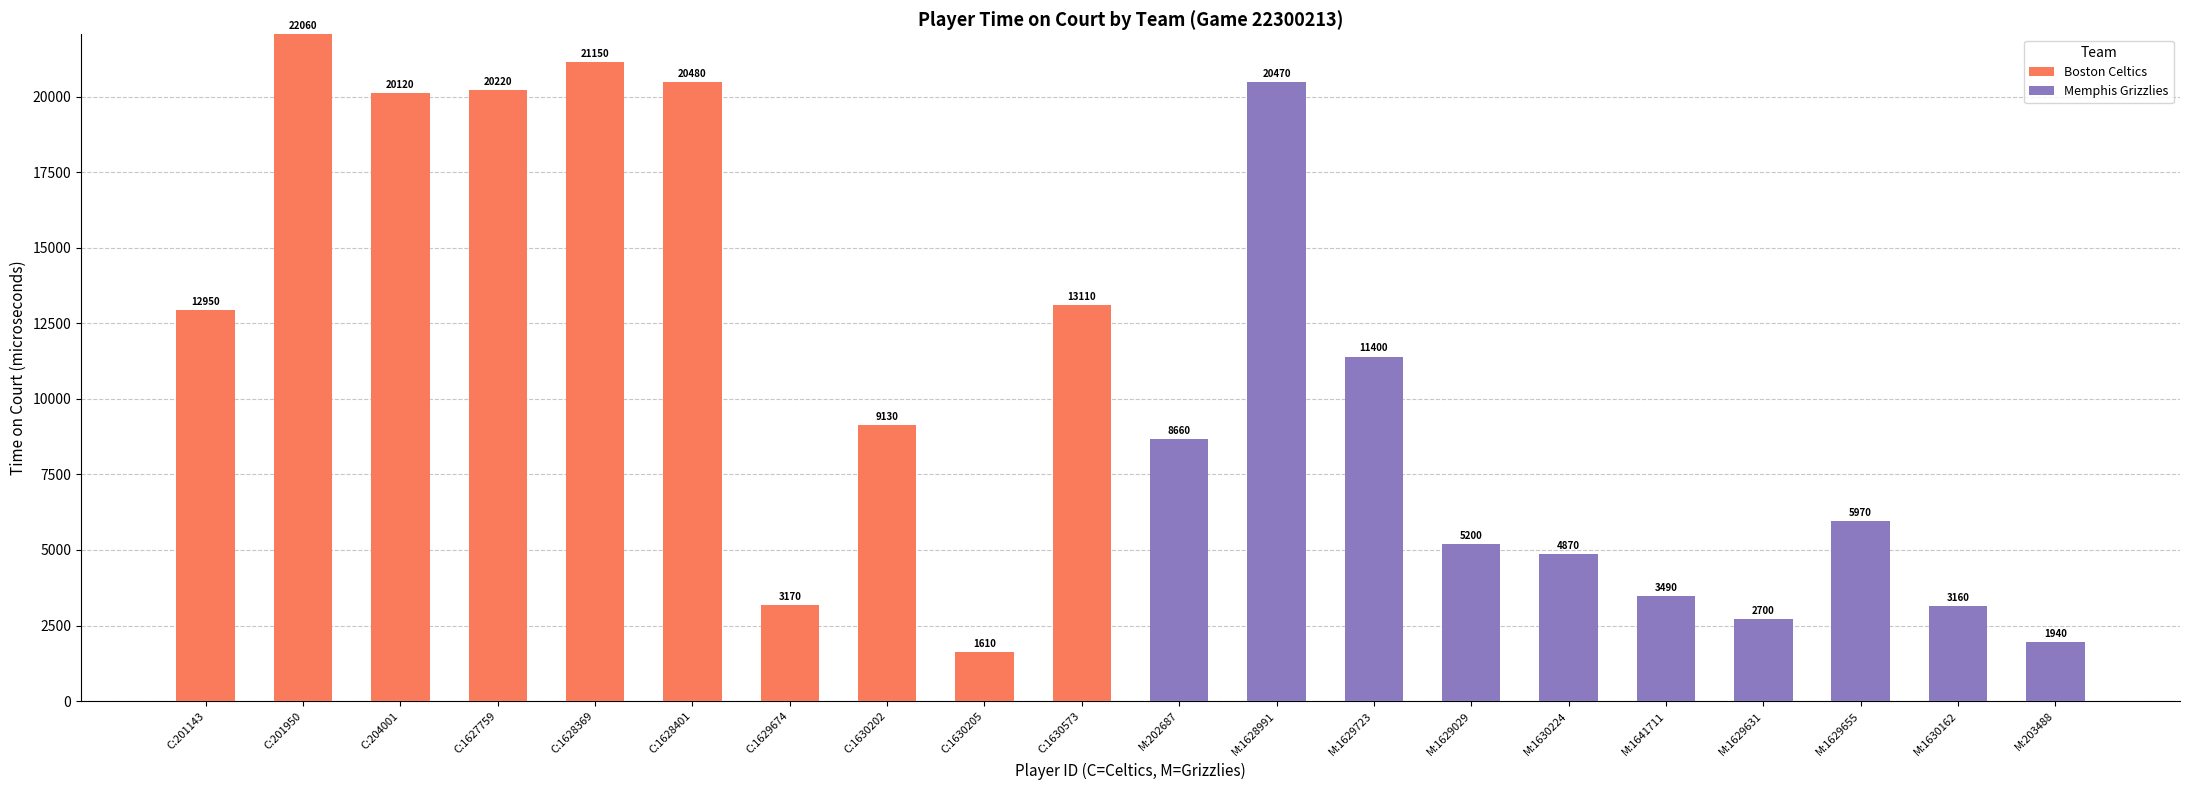

Are the bars grouped side by side (vs. stacked)?

No